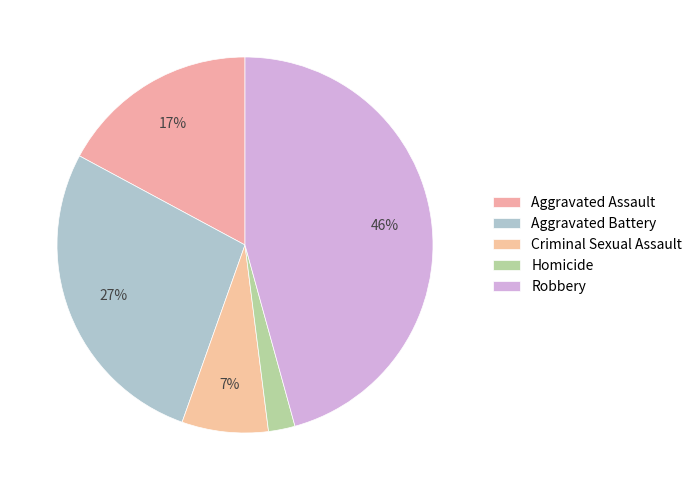

How much of the chart is everything except Robbery?

54.3%